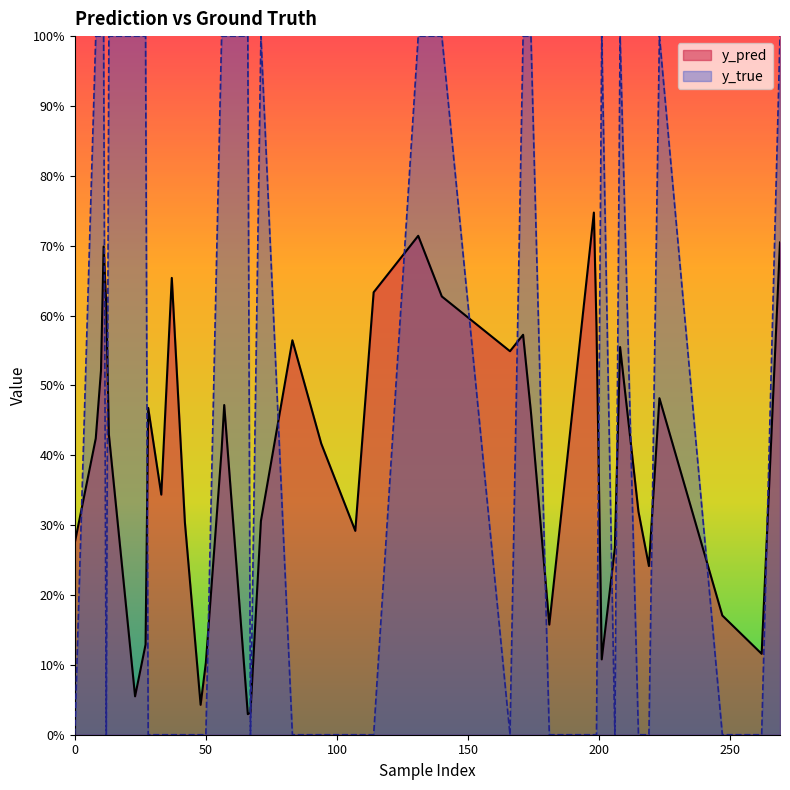

How many interior local valleys does the y_true series have?

3